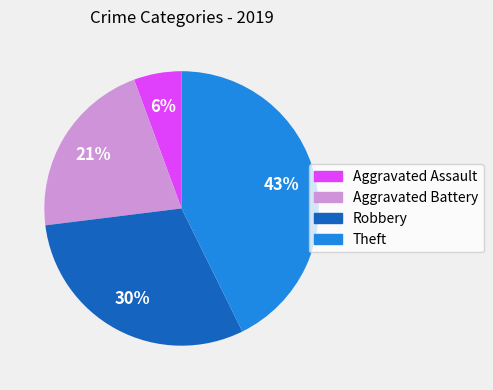

True or false: Aggravated Assault accounts for 6% of the total.

True